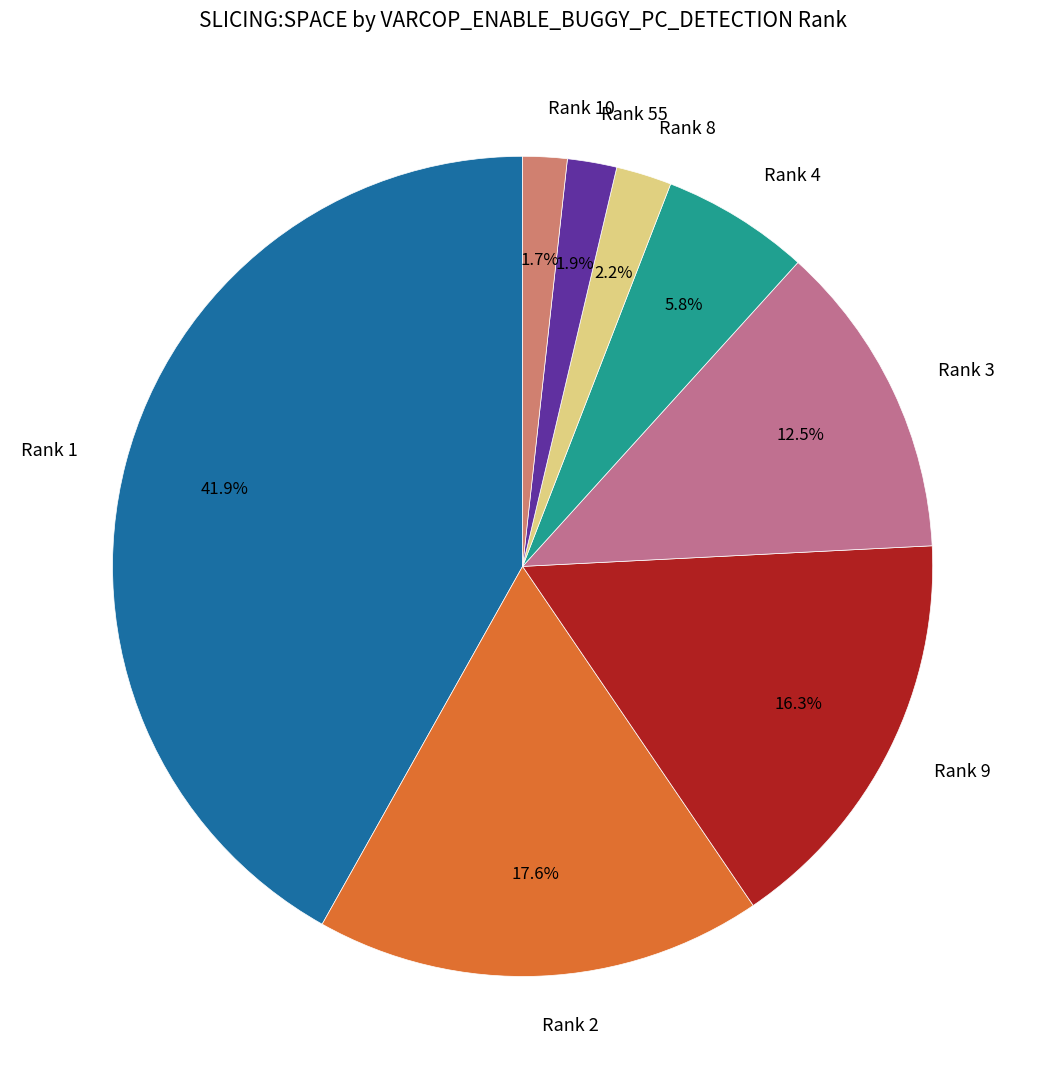

Does Rank 9 represent more than half of the total?

No